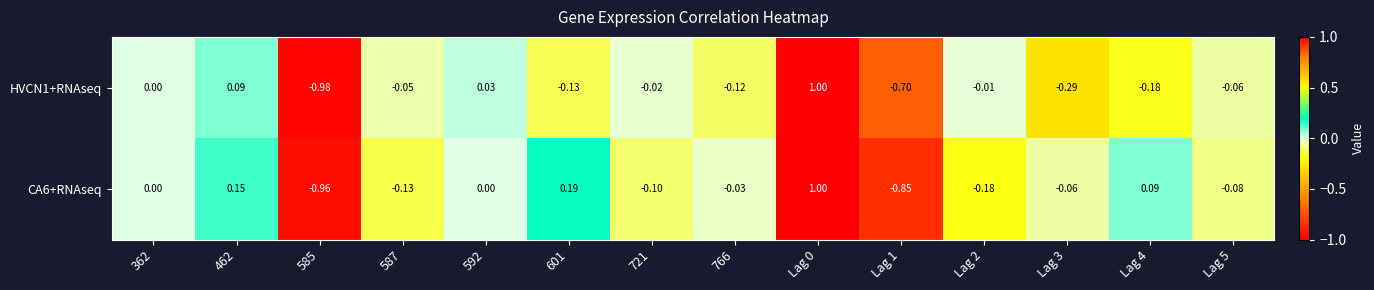

Is the value of CA6+RNAseq at 766 greater than the value of HVCN1+RNAseq at 362?

No